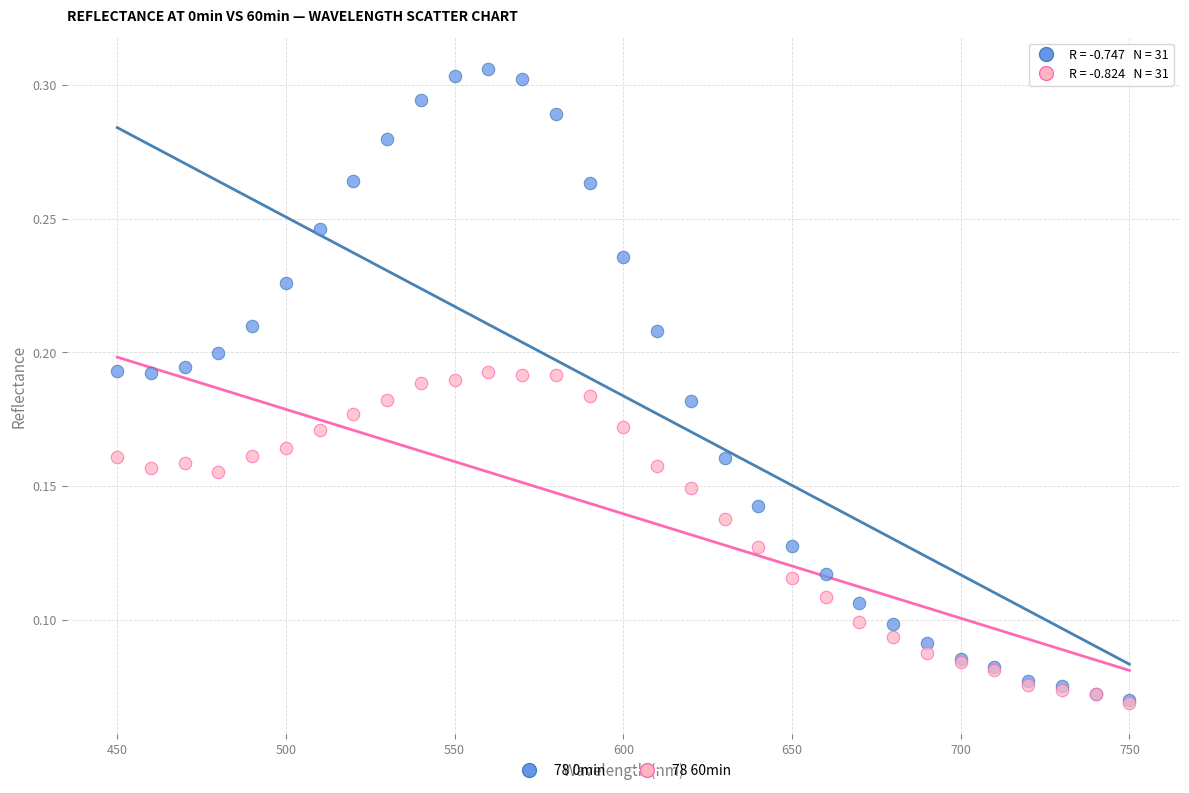

What are all the series names shown in the legend?

78 0min, 78 60min